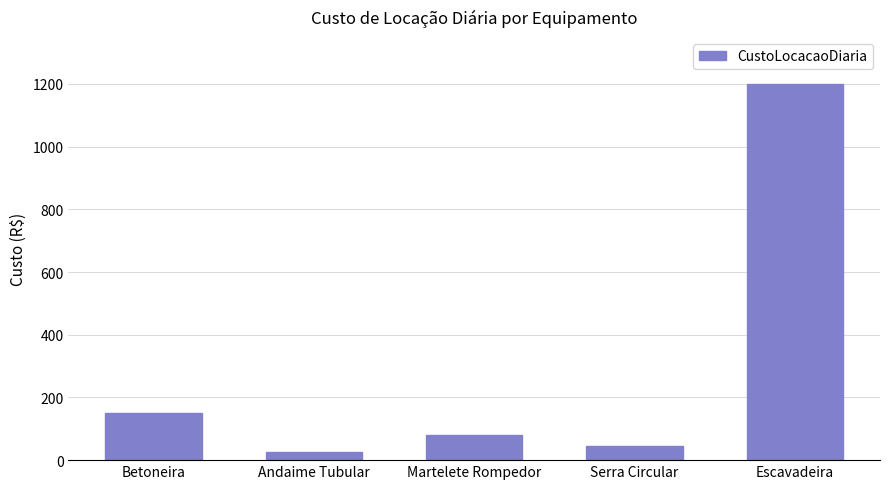

Count the number of data series in this chart.

1